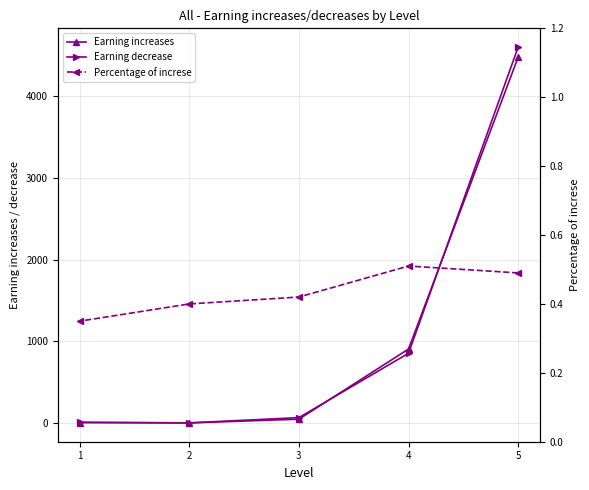

True or false: Percentage of increse and Earning decrease intersect in this chart.

False